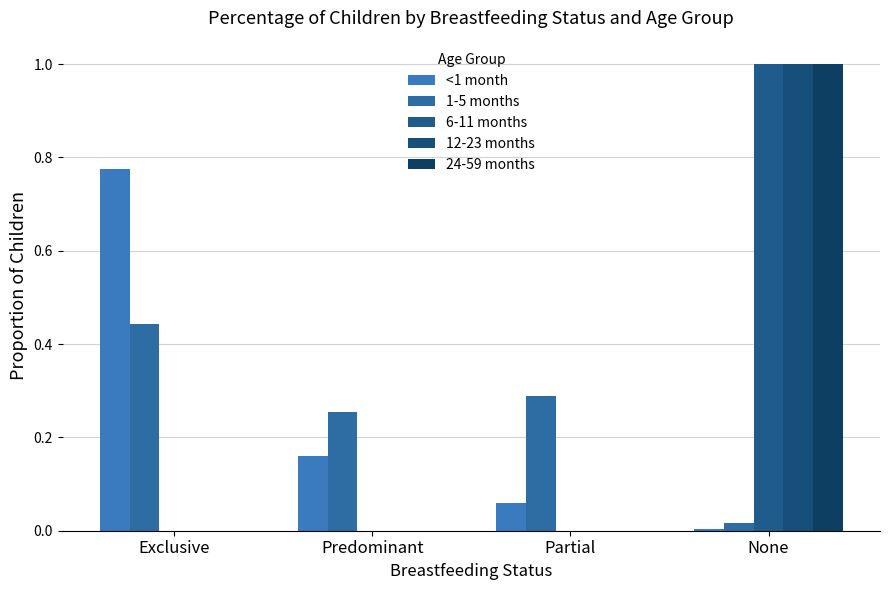

Between Exclusive and Partial, which series saw the biggest shift?

<1 month